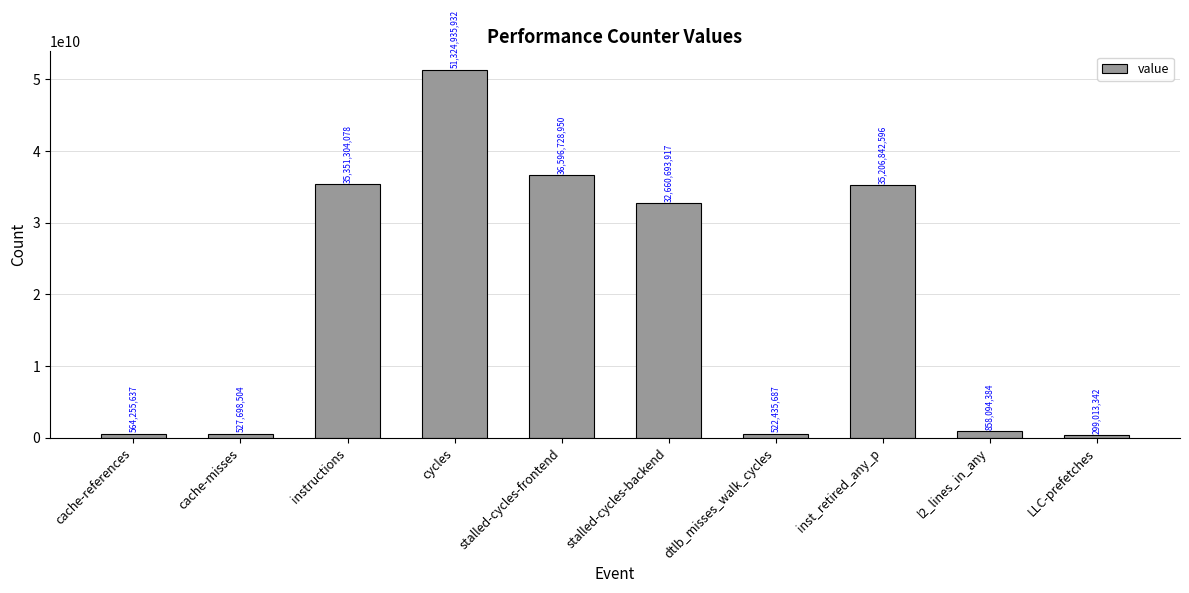

At which label does the data first exceed 32660693917?

instructions